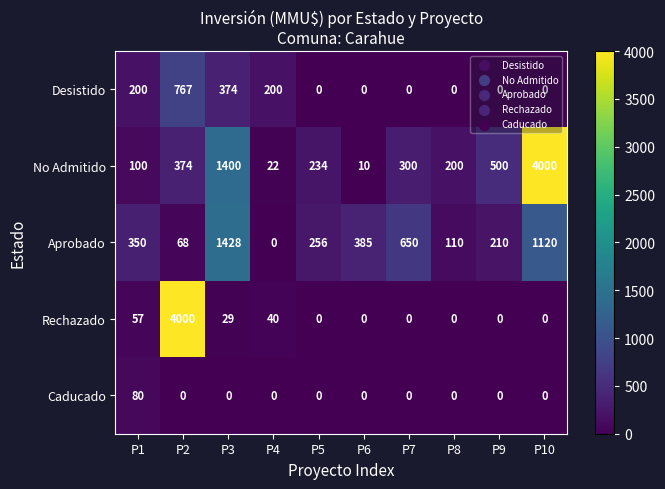

At how many categories does at least one series exceed 998?

3